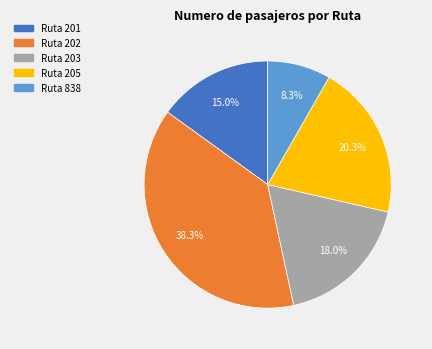

Is there a majority slice in this chart?

No